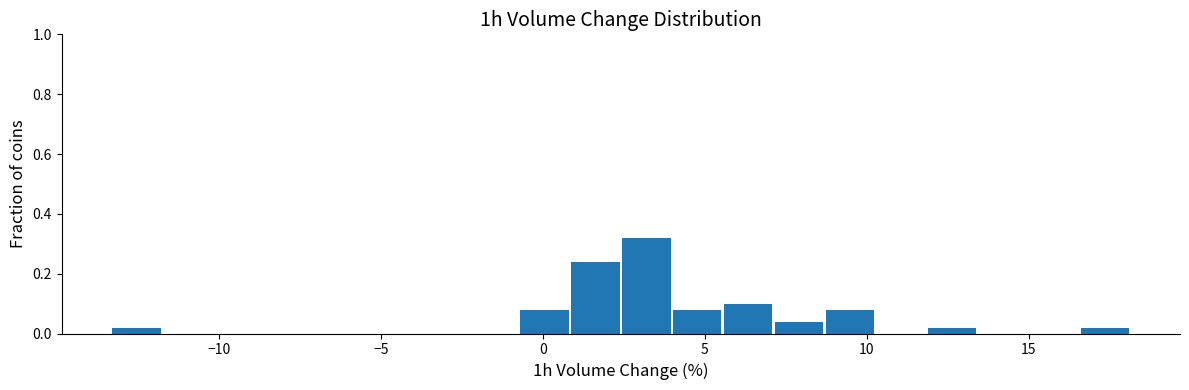

Read against the x-axis, roughly where is the centre of the tallest bar?

3.0